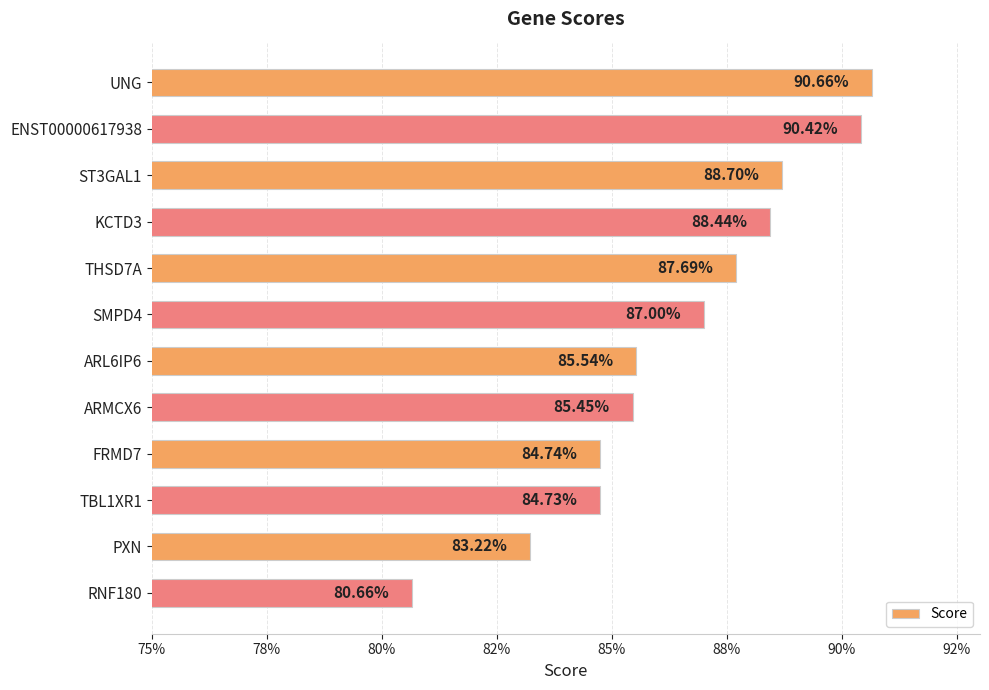

What is the average value?

0.9